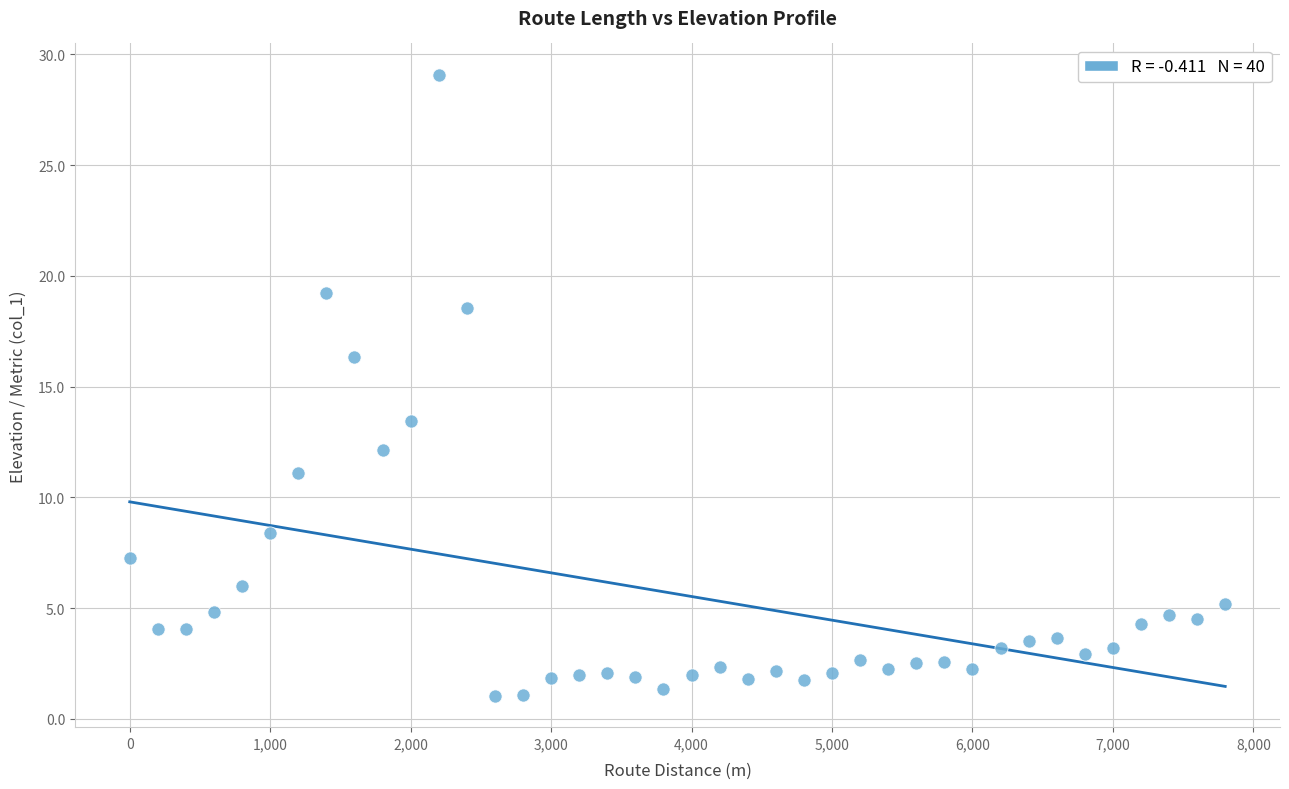

What is the range of X values (max minus min)?

7800.0